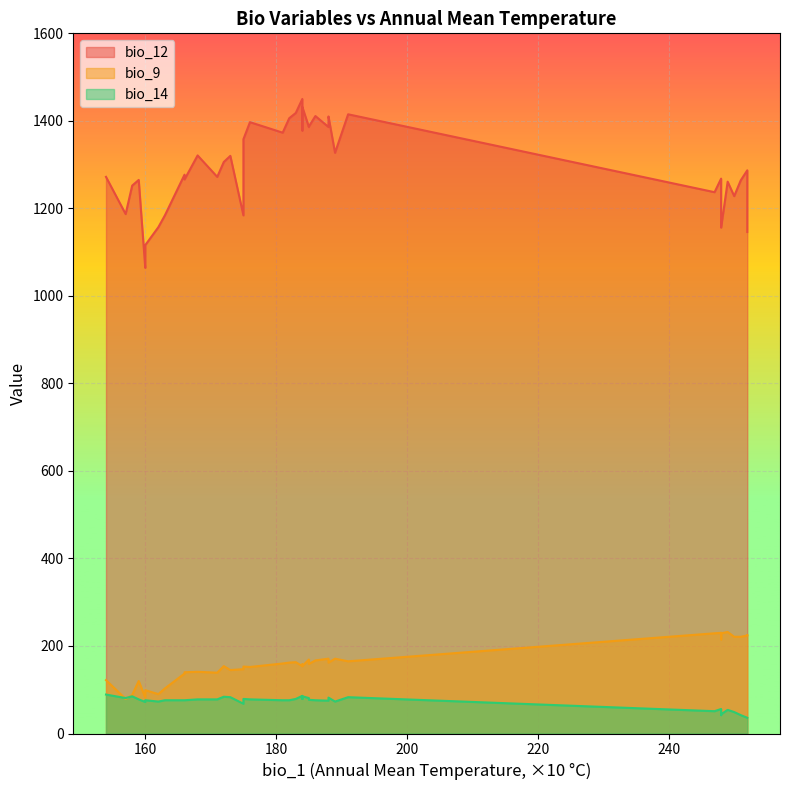

How many data points in bio_12 are less than 1277?

20